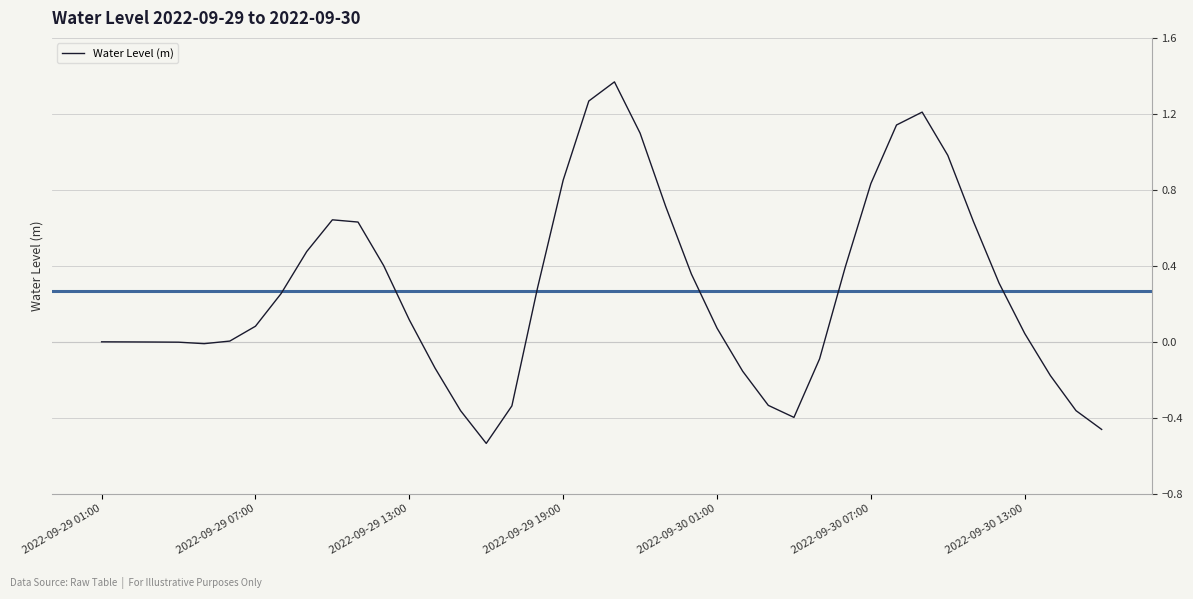

What is the difference between the maximum and minimum values?

1.9